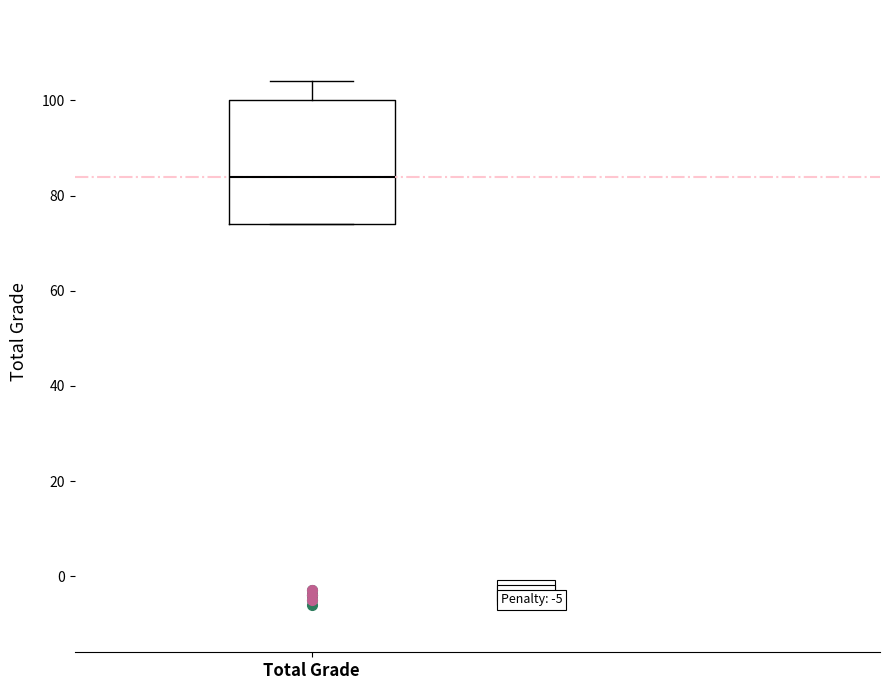

Transcribe this box plot: give where the median line is, the range the box spans, and where the two whiskers end, as read against the y-axis. The values are not printed on the chart, so give them approximately, as read against the axis.

median 84, box 74 to 100, whiskers 74 to 104